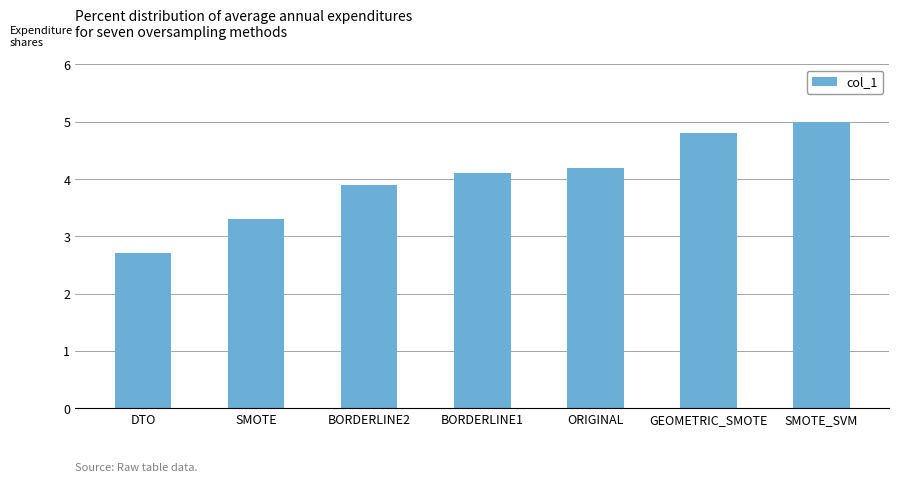

What is the sum of the values at SMOTE_SVM and DTO?

7.7